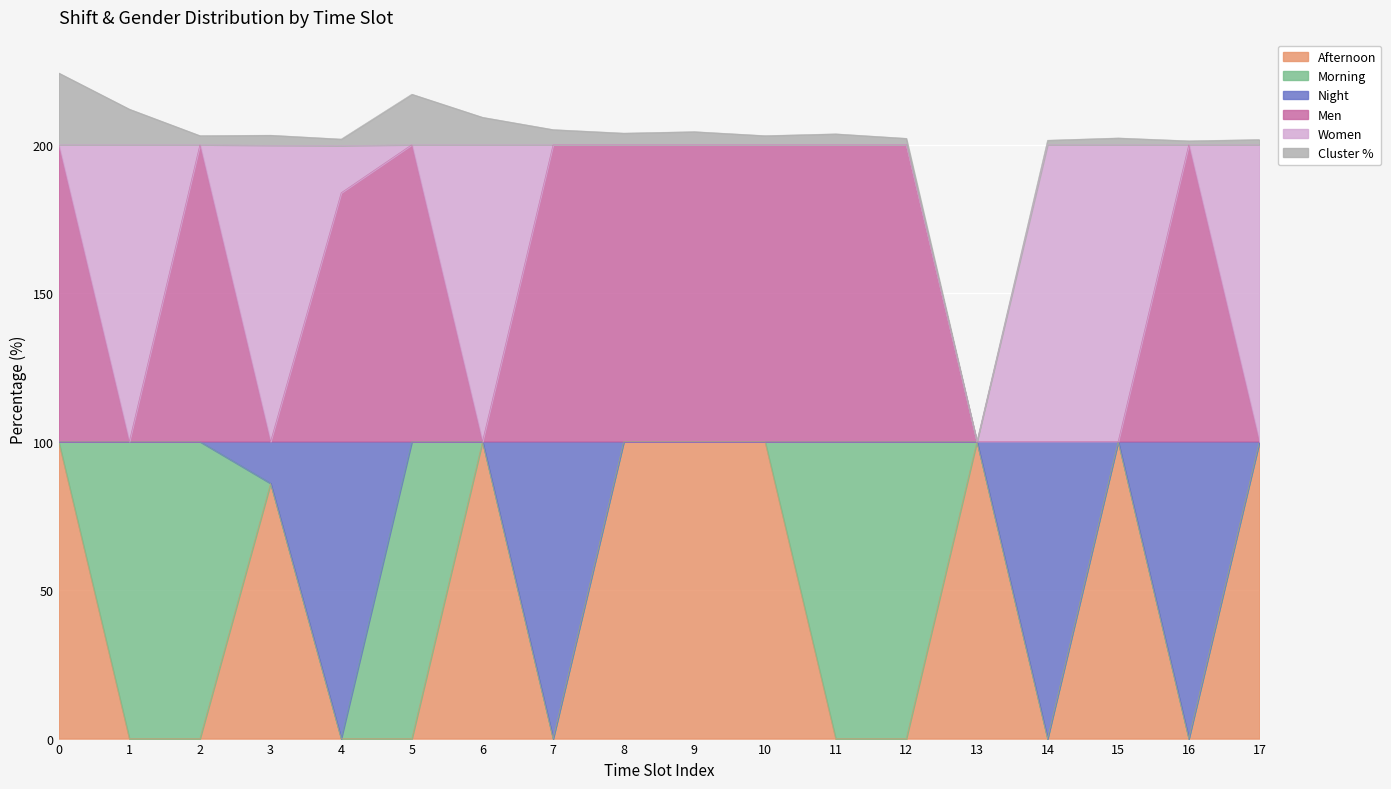

Between 2 and 14, which series saw the biggest shift?

Night